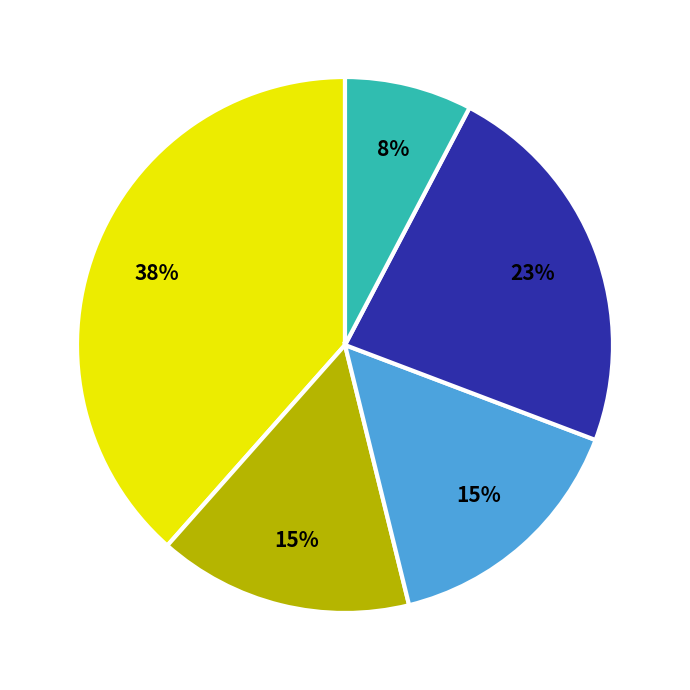

To the nearest percent, what is the average slice percentage?

20%